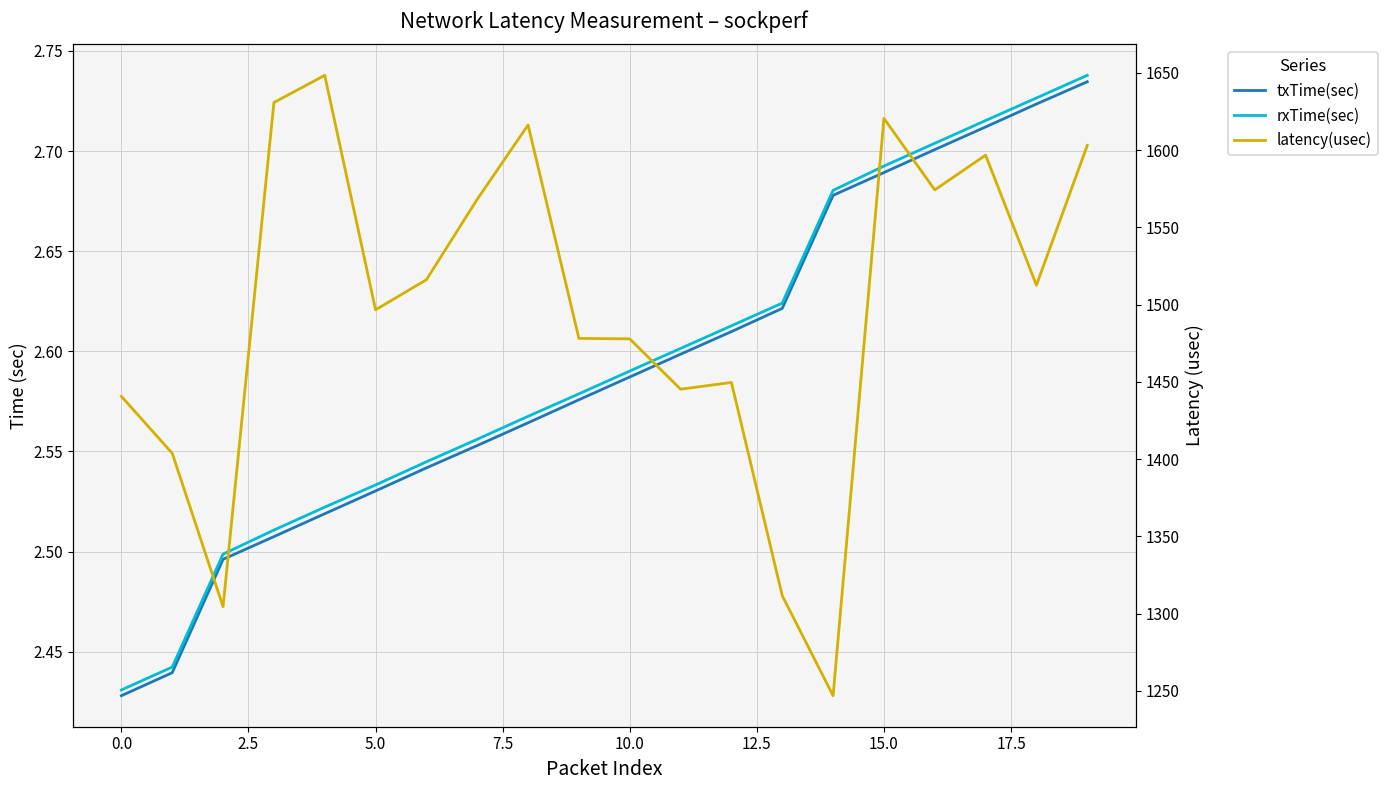

What is the sum of the txTime(sec) values at 7.5 and 15?

5.2